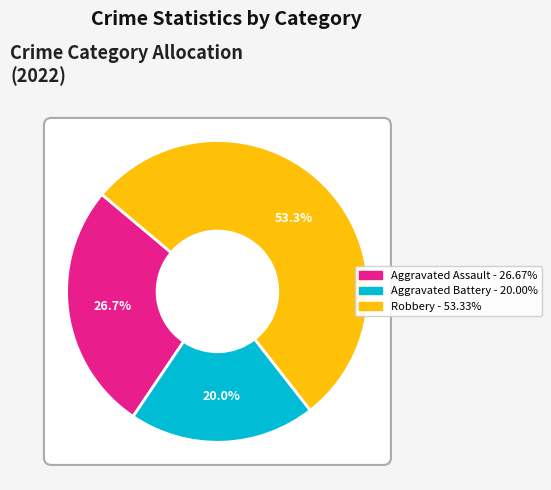

To the nearest percent, what is the difference between the Aggravated Battery and Robbery slice percentages?

33%